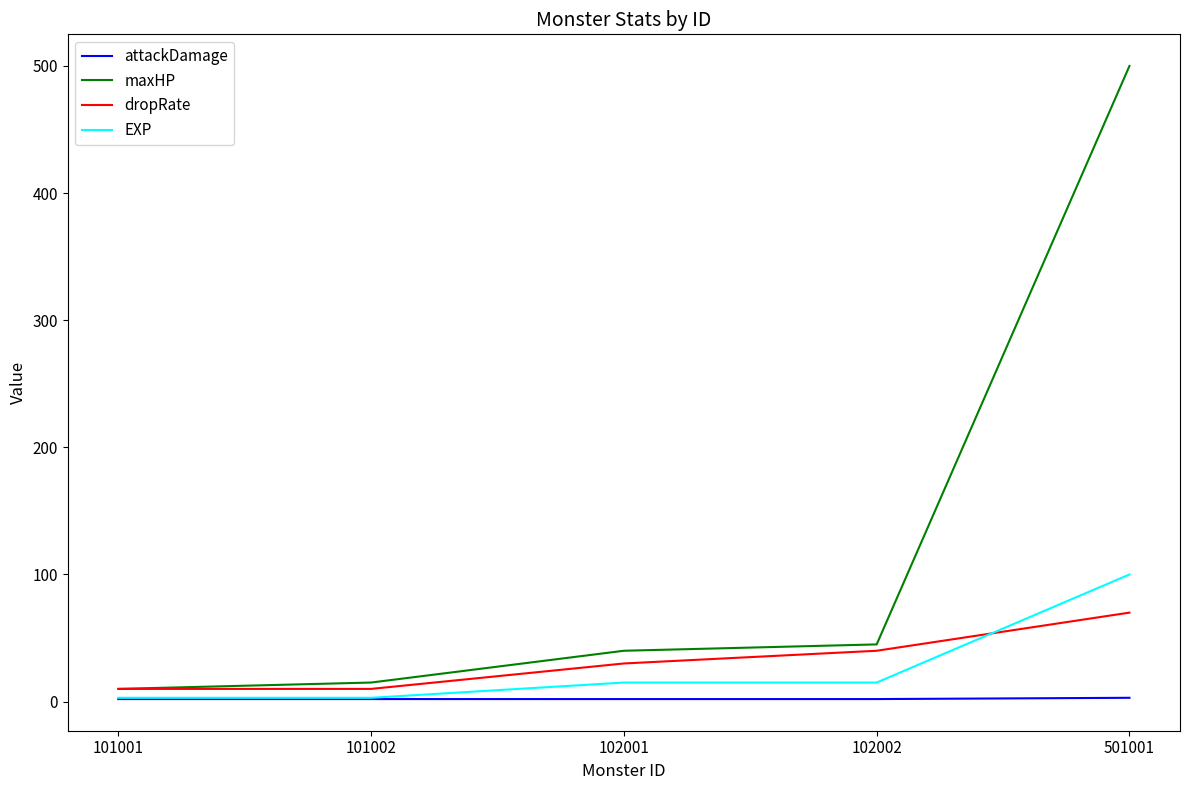

Which series has the largest range (max minus min)?

maxHP